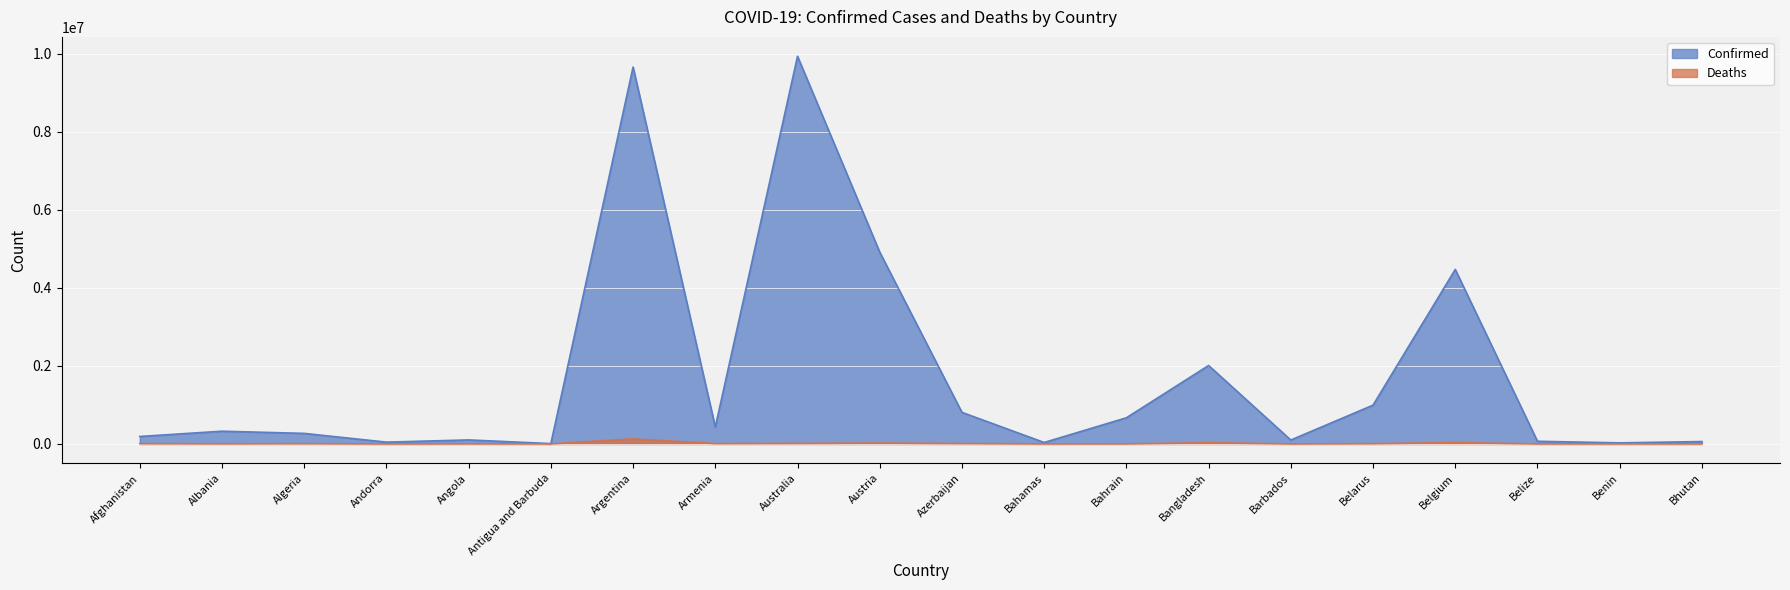

Which category has the lowest value in the Confirmed series?

Antigua and Barbuda